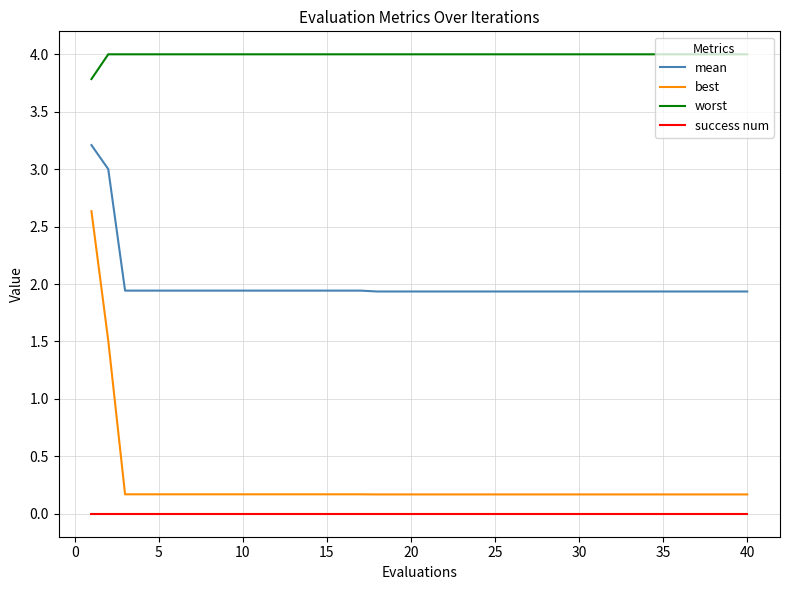

Which series has the largest total across all categories?

worst